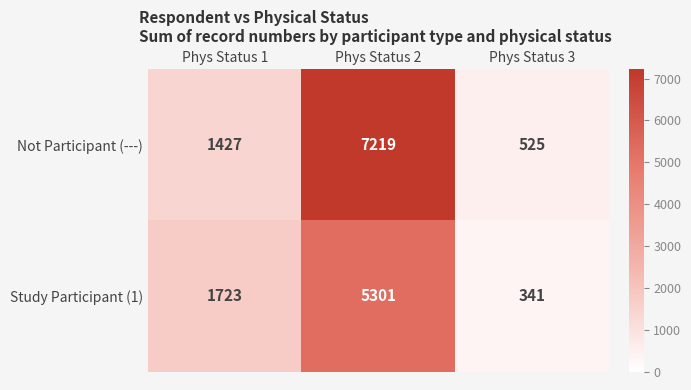

What is the spread (max minus min) of values at Phys Status 2?

1918